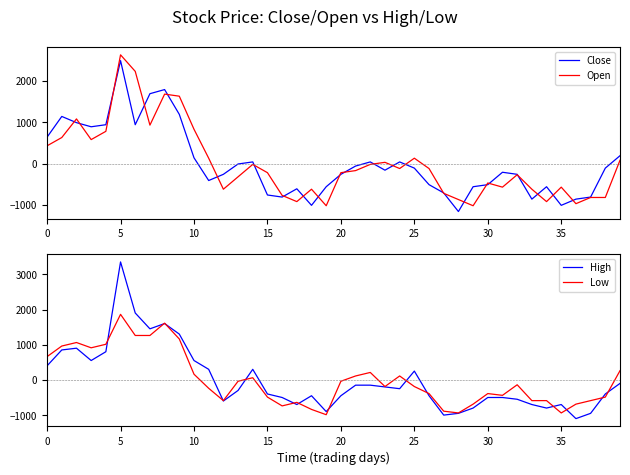

What is the maximum value for Open?

2630